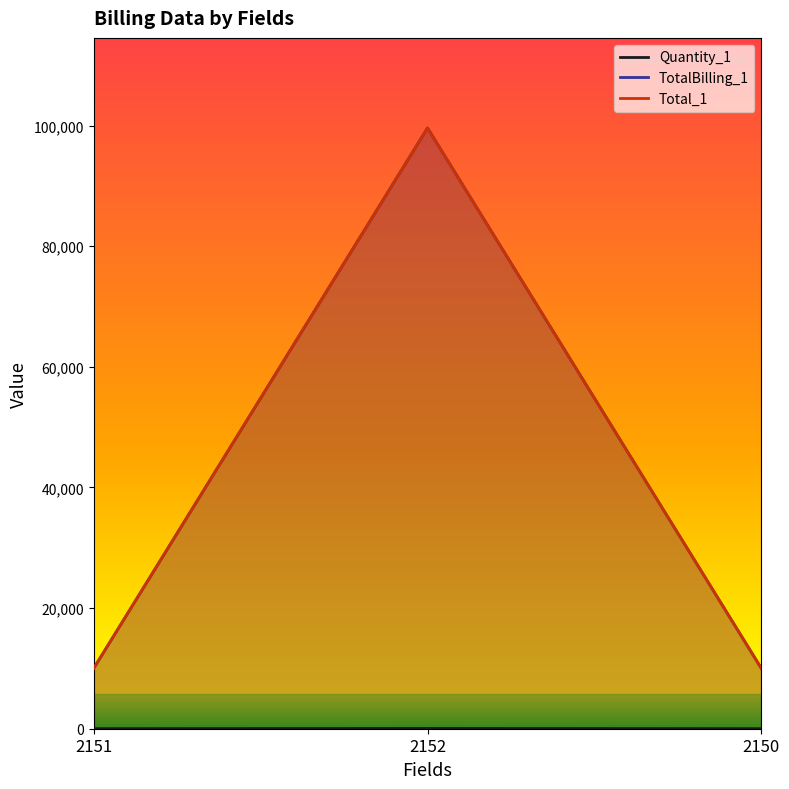

What is the minimum value for TotalBilling_1?

10000.0